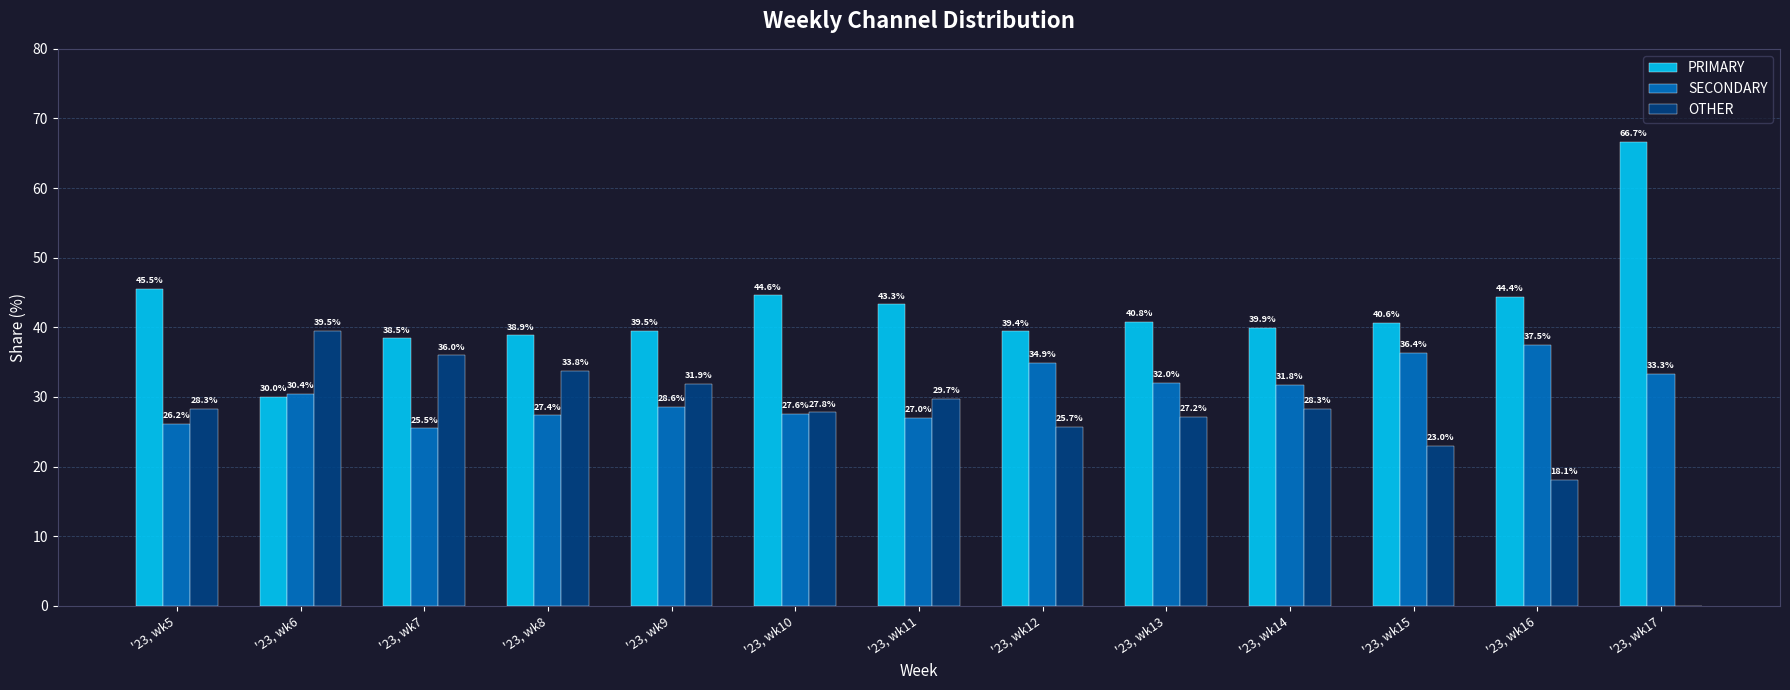

Does the chart contain stacked bars?

No